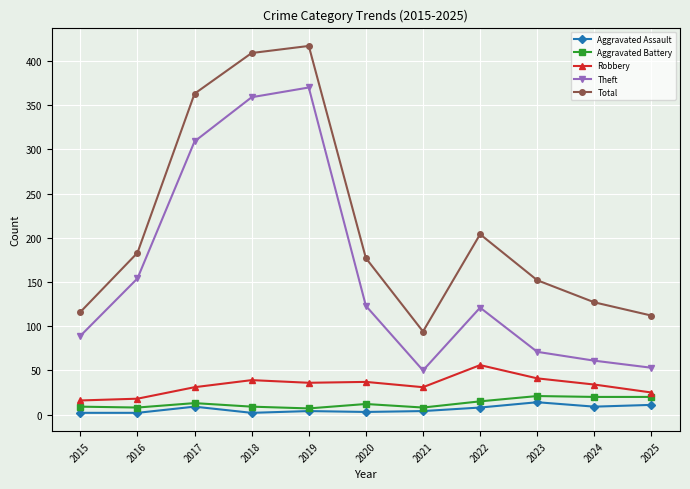

At which category does Aggravated Battery reach its first local peak?

2017